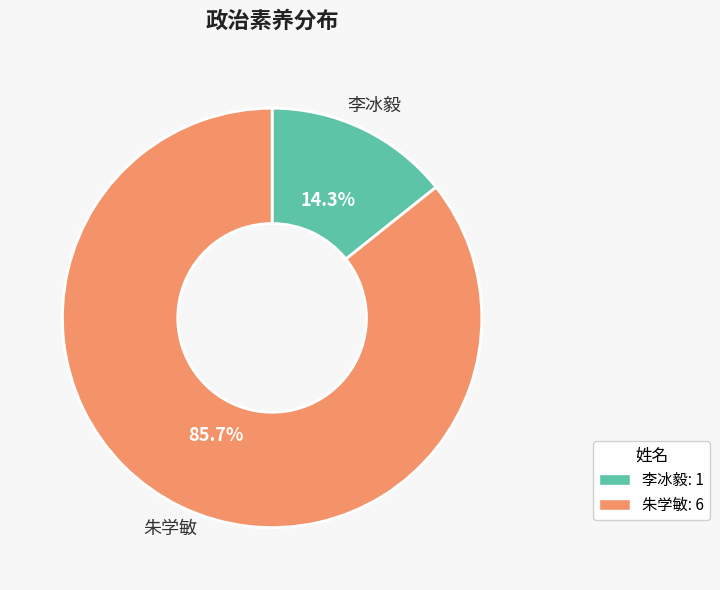

Rank the categories by value from highest to lowest.

朱学敏, 李冰毅